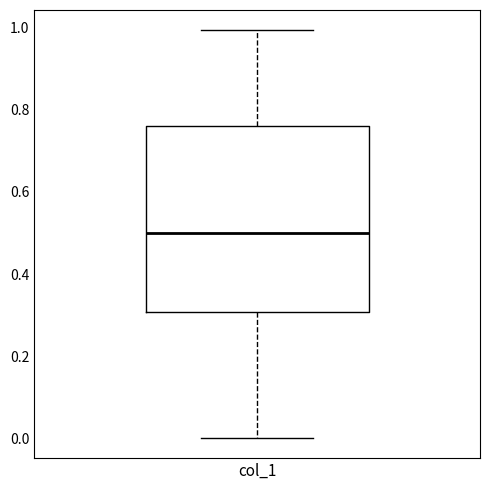

Read this box plot against the y-axis: the position of the median line, the range covered by the box, and the ends of both whiskers. The values are not printed on the chart, so give them approximately, as read against the axis.

median 0.50, box 0.30 to 0.76, whiskers 0.00 to 1.00